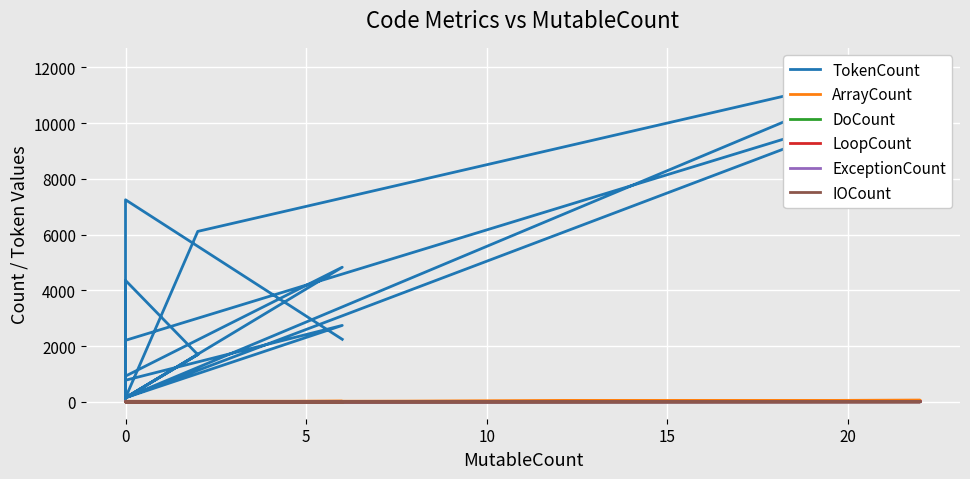

Is this an area chart (filled region under the line)?

No